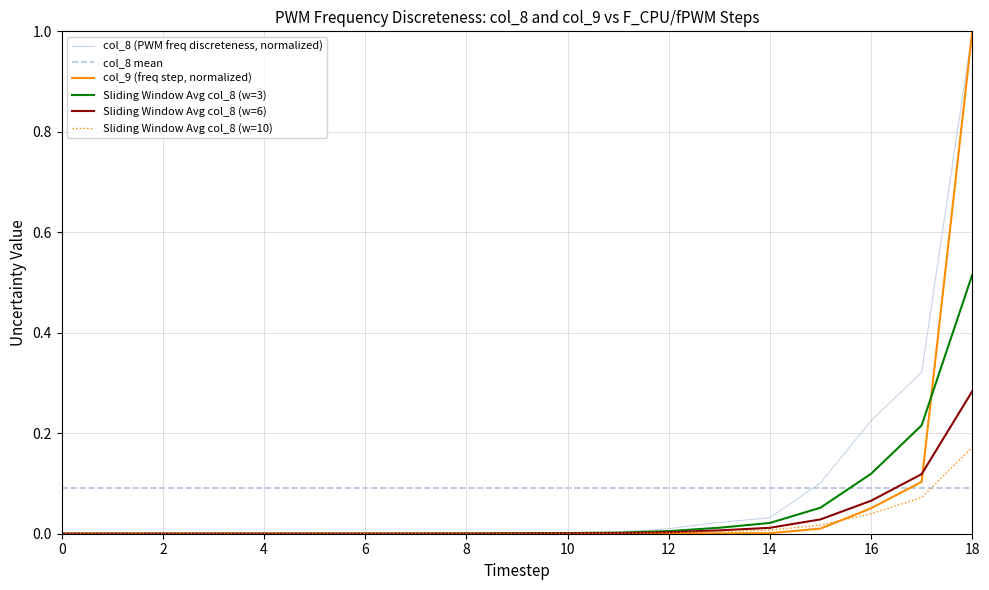

What is the maximum value shown in the chart?

1.0